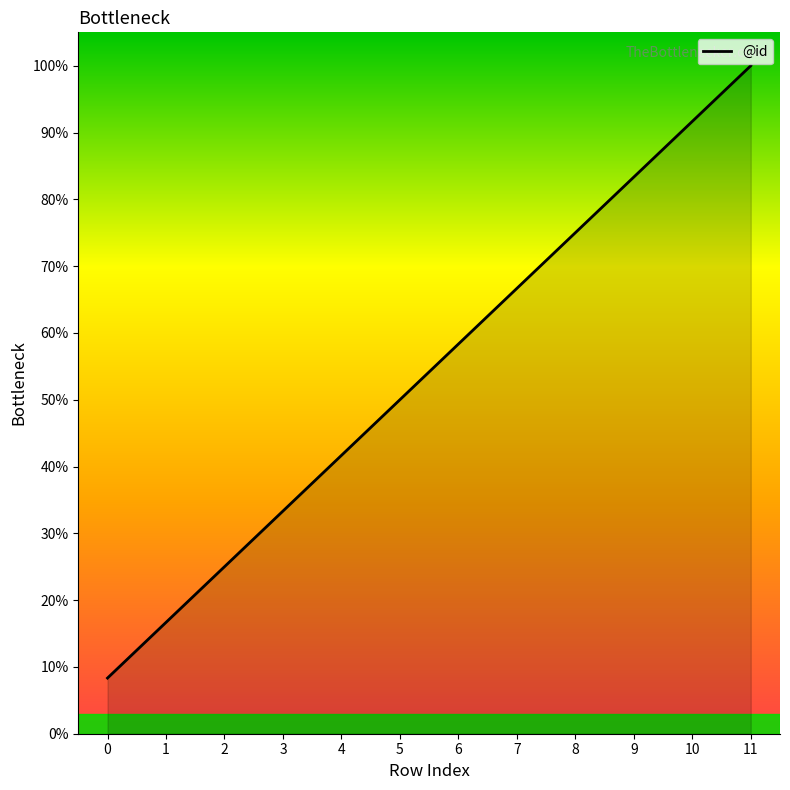

The value at 1 is 16.7. True or false?

True